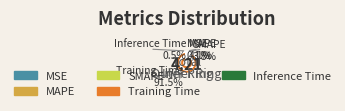

Count the number of slices in the pie.

5